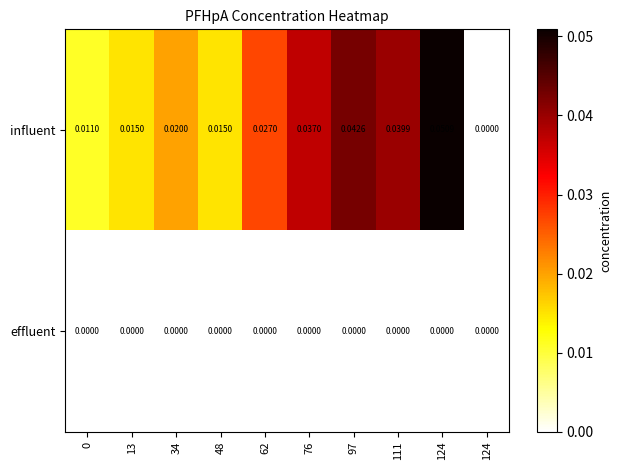

How many distinct data groups are displayed?

2